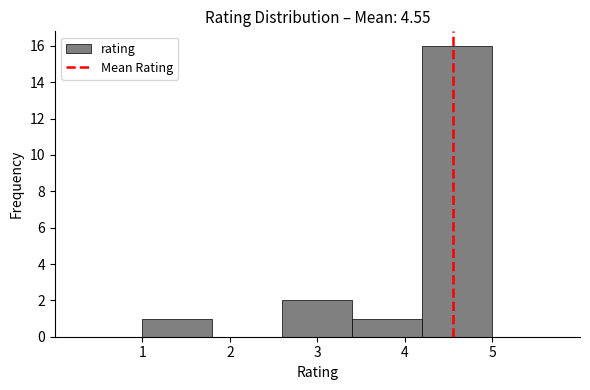

Reading left to right, list every bar in this chart as the range it spans on the x-axis followed by its height. The values are not printed on the chart, so give them approximately, as read against the axis.

1.0 to 1.8: 1
1.8 to 2.6: 0
2.6 to 3.4: 2
3.4 to 4.2: 1
4.2 to 5.0: 16